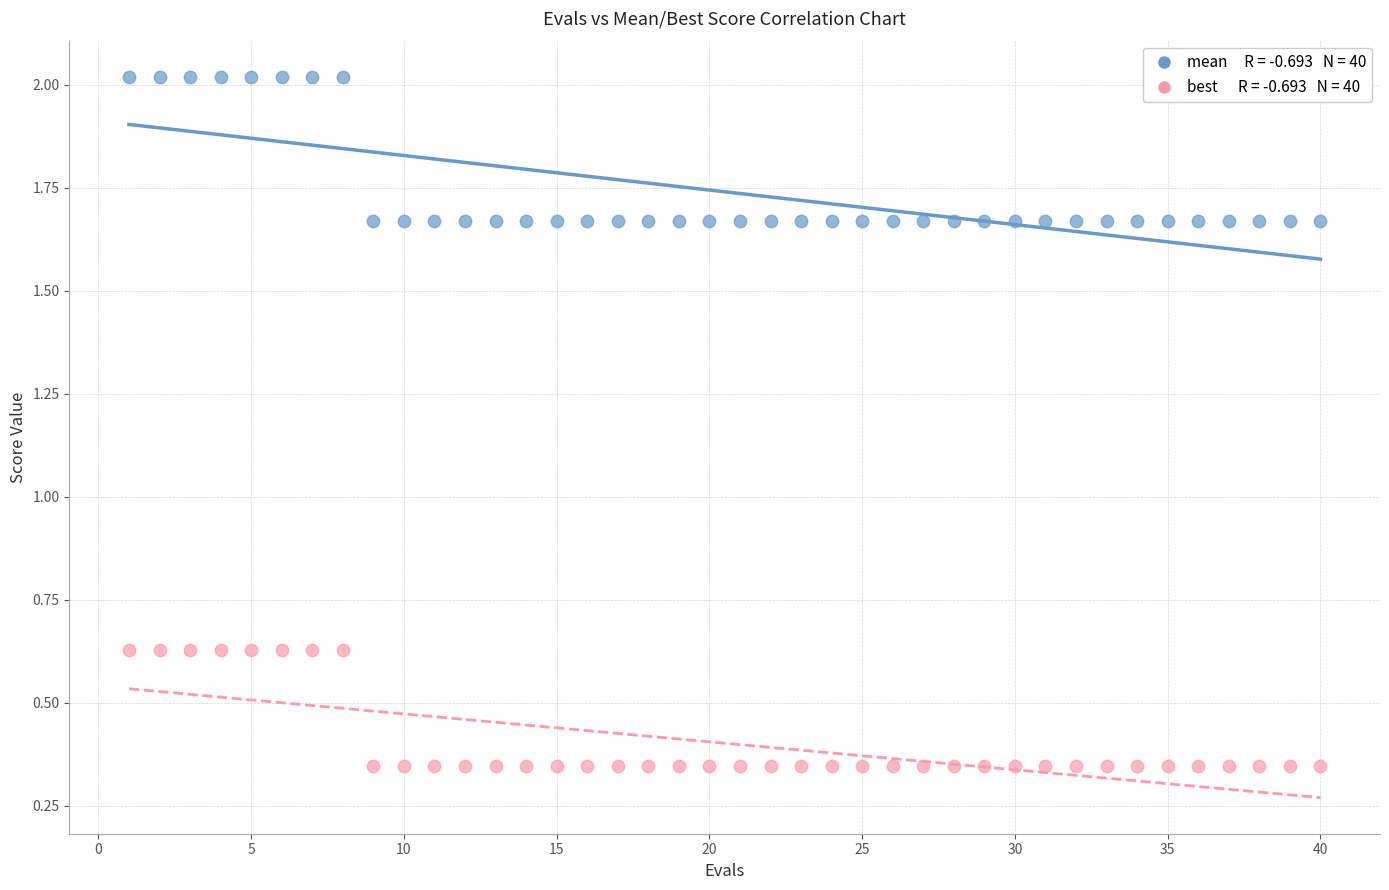

Across all data points, what is the range of X values (max minus min)?

39.0